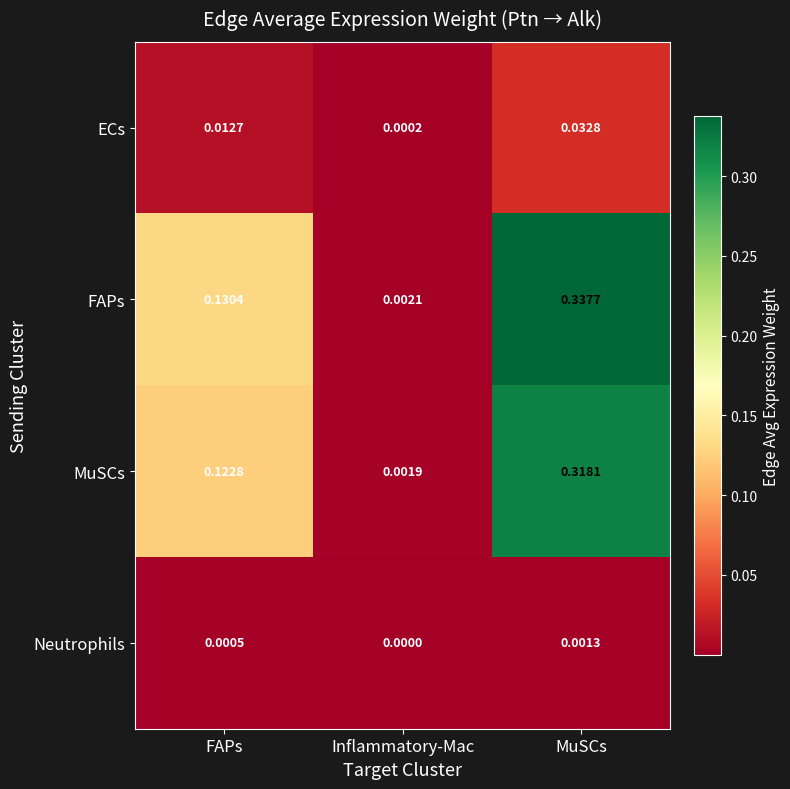

Which series has the largest total across all categories?

FAPs